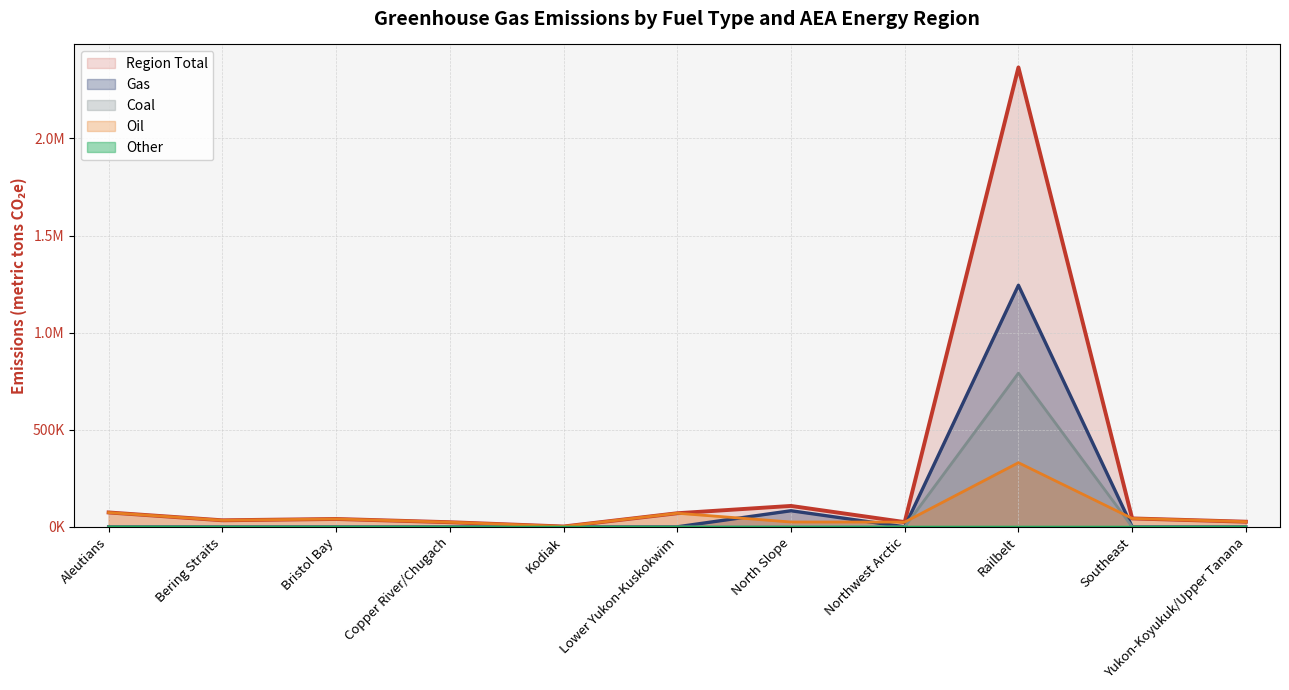

The value of Region Total at Northwest Arctic is 14273.8. True or false?

False